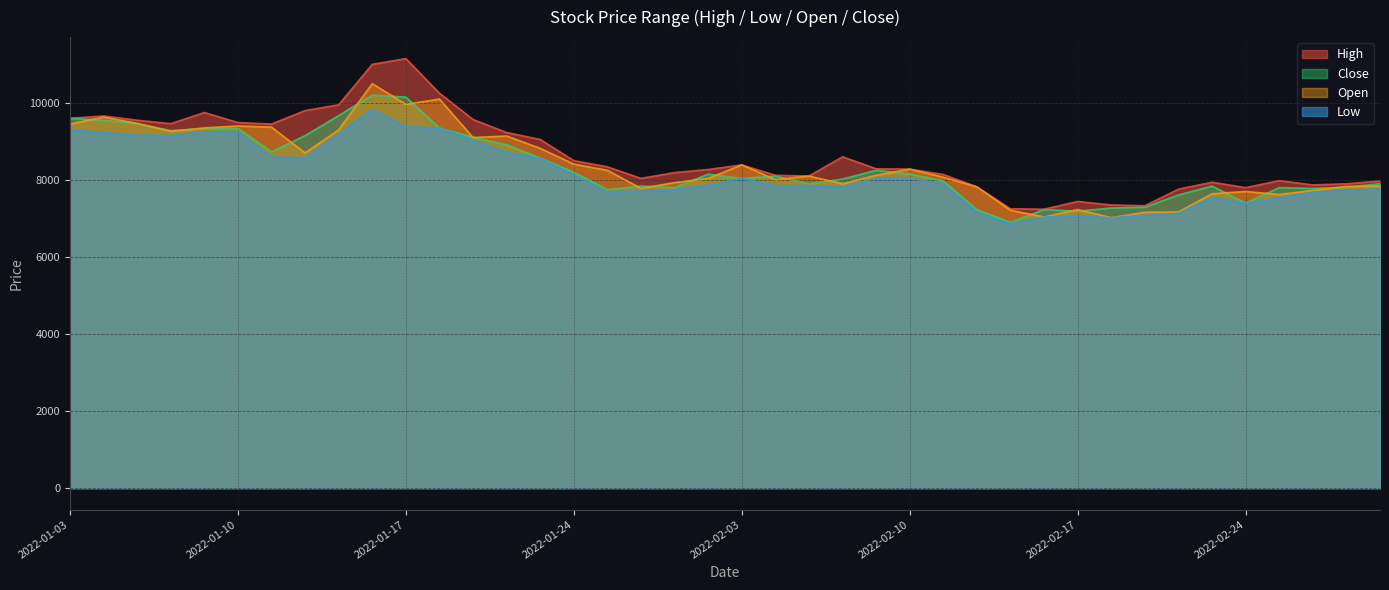

What is the difference between the highest and lowest values at 2022-02-28?

190